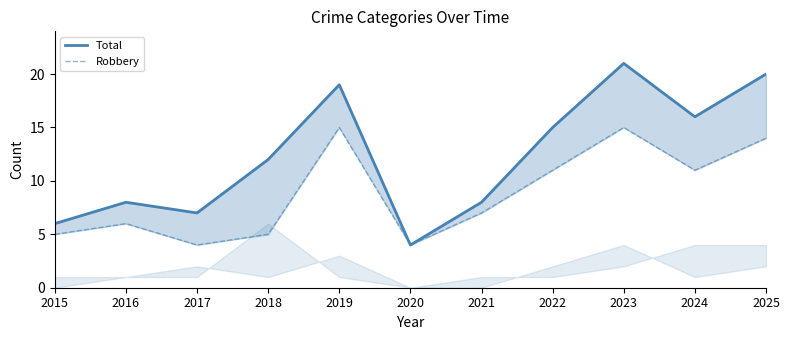

At which category does Robbery reach its first local peak?

2016